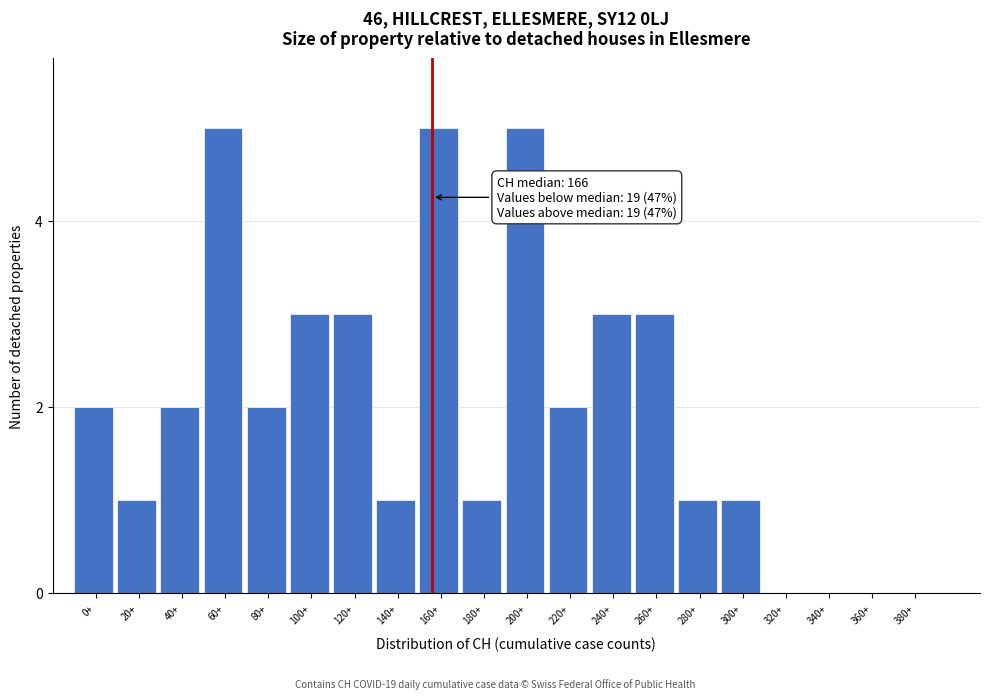

Reading right to left, list all the values displayed in this chart.

380+=0	360+=0	340+=0	320+=0	300+=1	280+=1	260+=3	240+=3	220+=2	200+=5	180+=1	160+=5	140+=1	120+=3	100+=3	80+=2	60+=5	40+=2	20+=1	0+=2